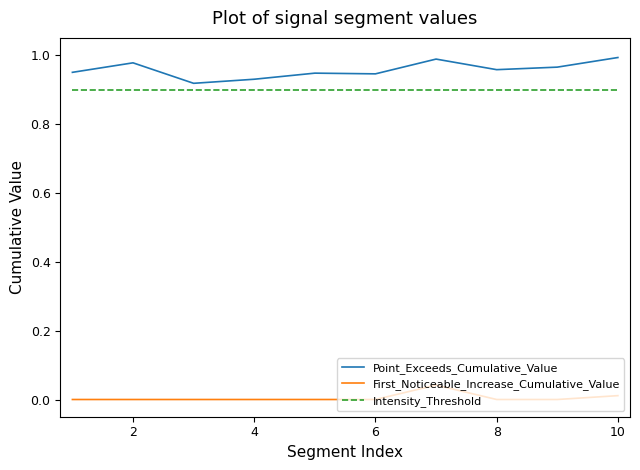

True or false: First_Noticeable_Increase_Cumulative_Value and Point_Exceeds_Cumulative_Value cross at least once.

False